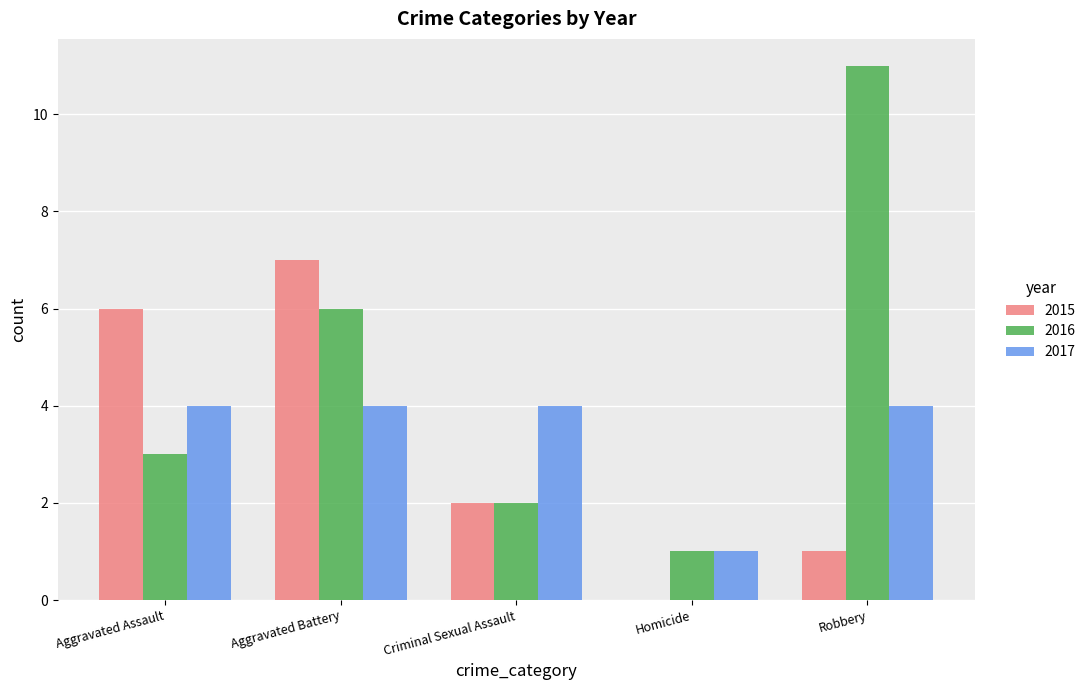

Is it true that 2017 equals 4 at Aggravated Assault?

True